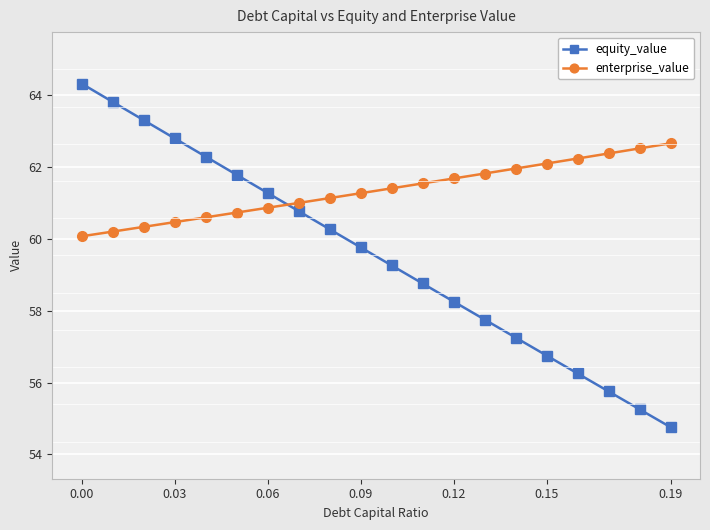

How many times do equity_value and enterprise_value cross each other?

1